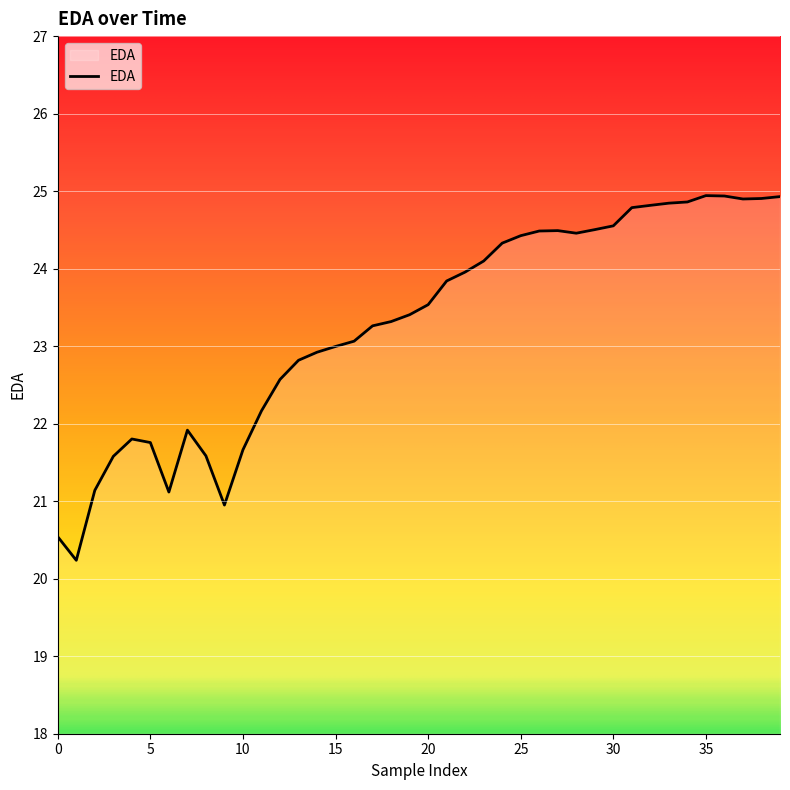

What is the greatest value displayed?

24.9